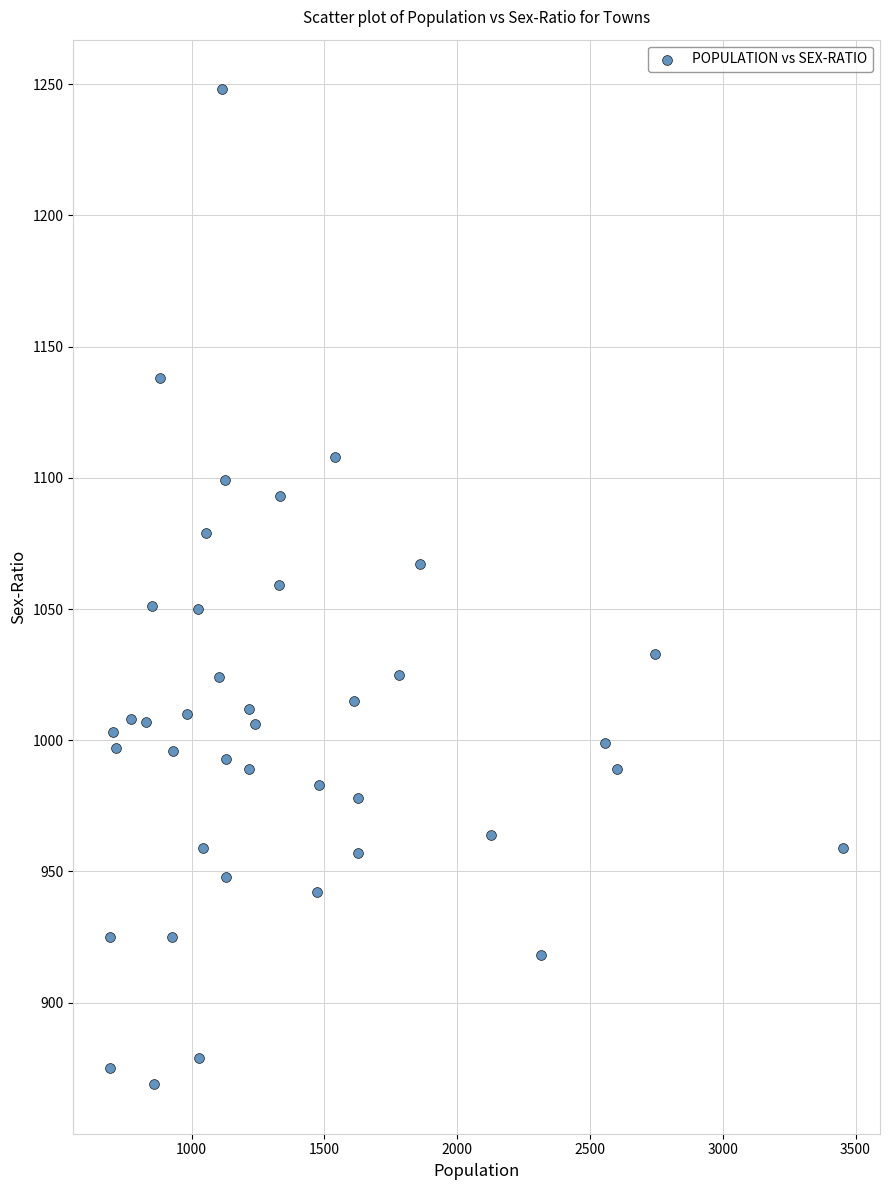

What is the range of X values (max minus min)?

2762